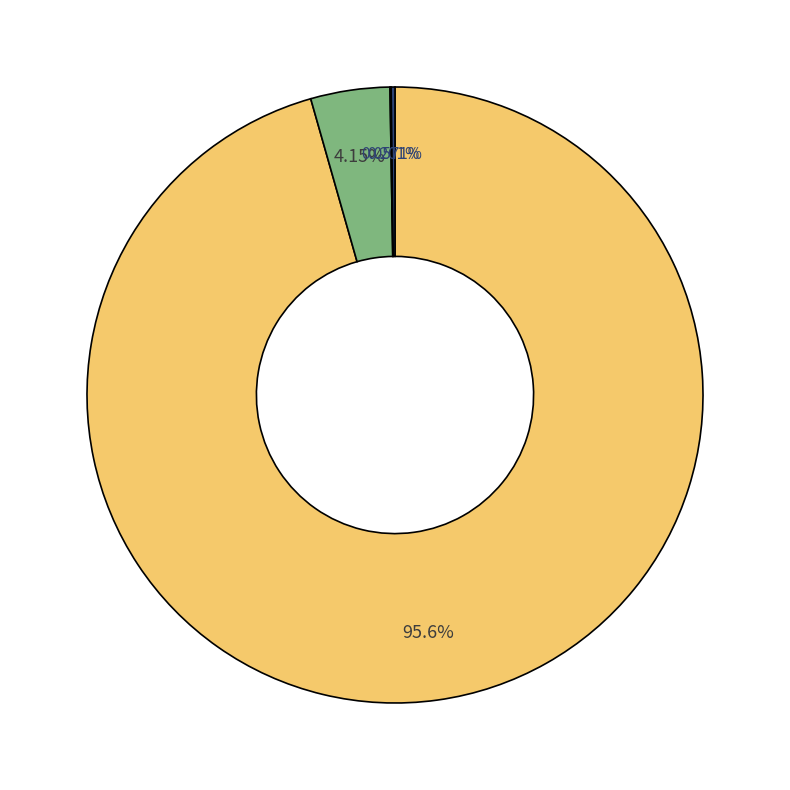

How many slices are in this pie chart?

4